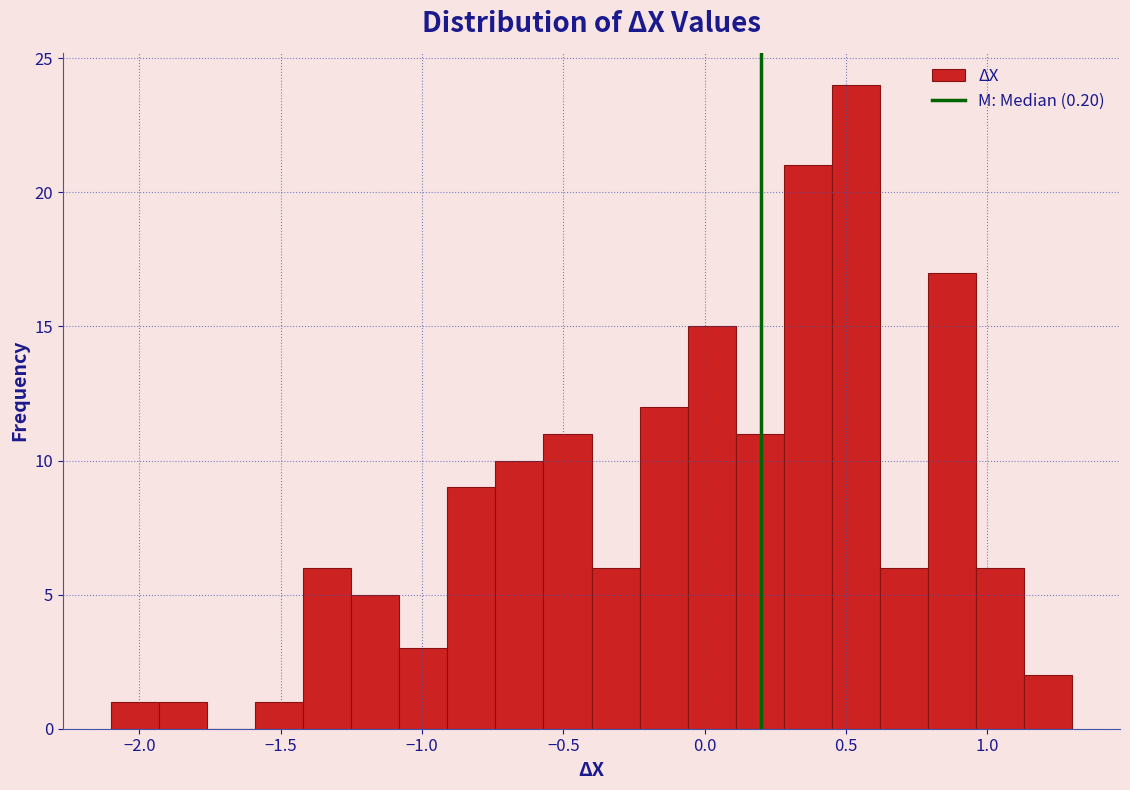

Around what value on the x-axis is the tallest bar? Give the approximate position of its centre, as read against the axis.

0.55